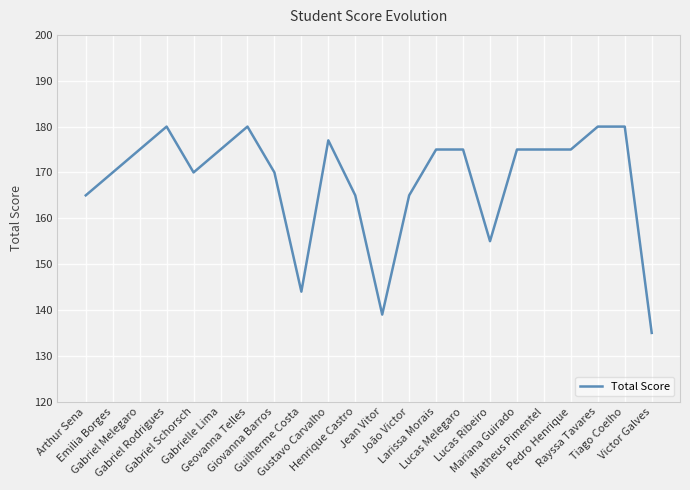

The value at João Victor is 58. True or false?

False